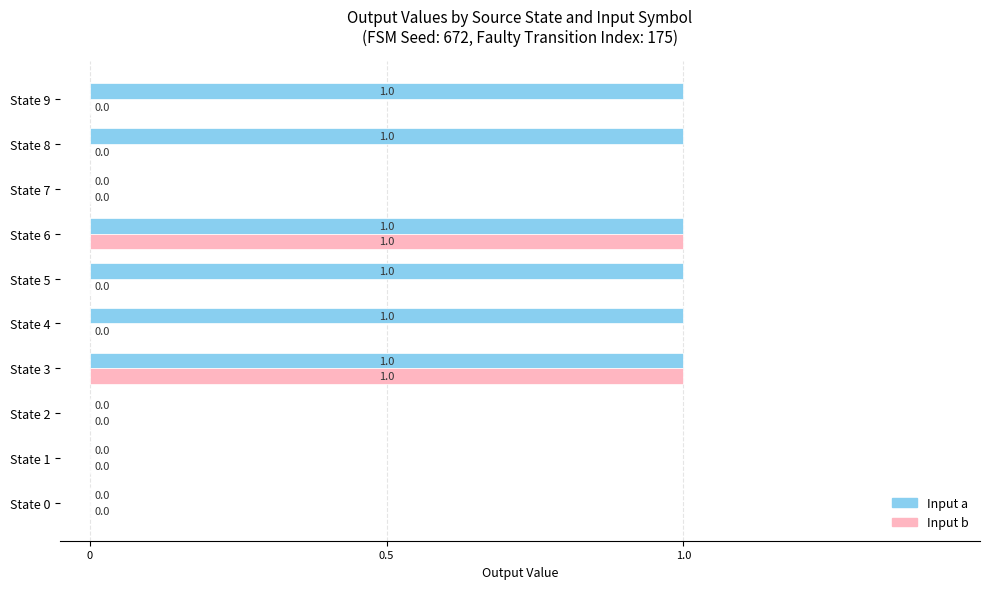

The value of Input b (output) at State 0 is 0. True or false?

True